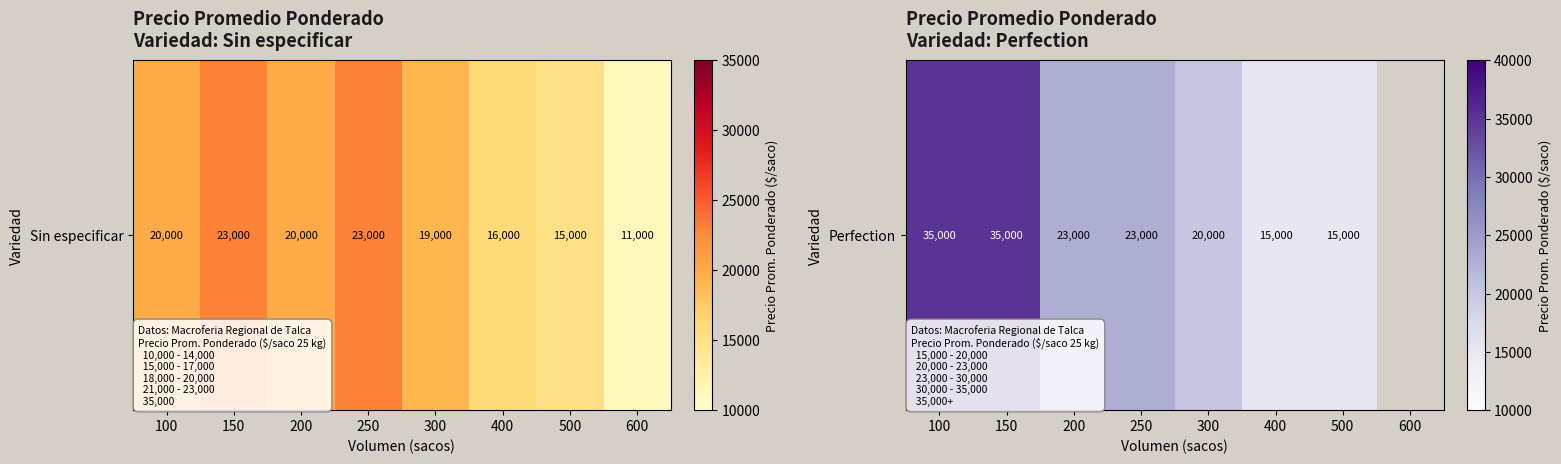

Between 500 and 200, which is larger?

200